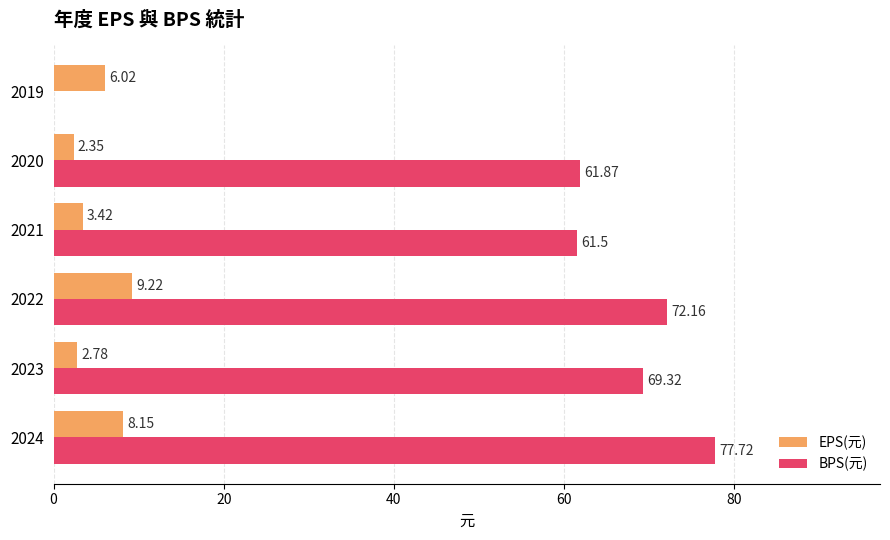

What is the sum of all BPS(元) values?

342.6